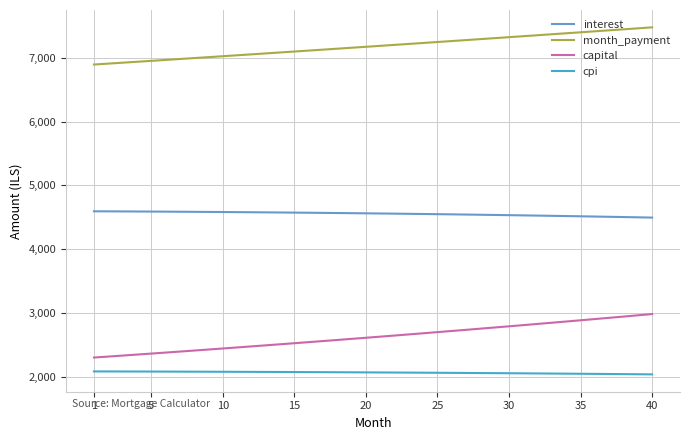

How many lines are shown in the chart?

4